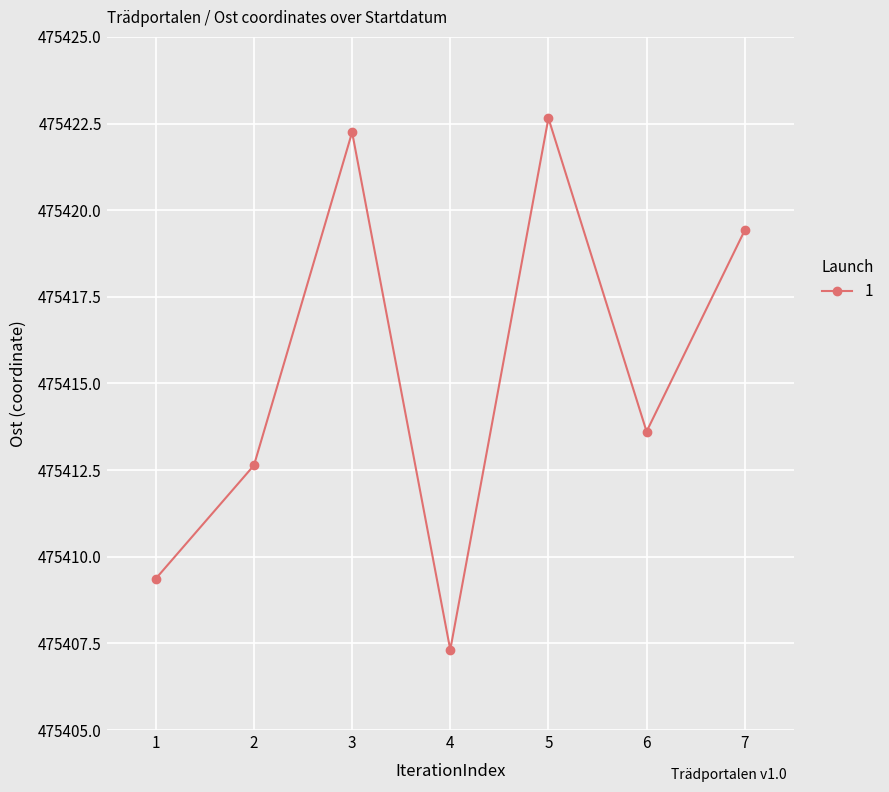

What is the value of the 7th point from the left?

475419.4